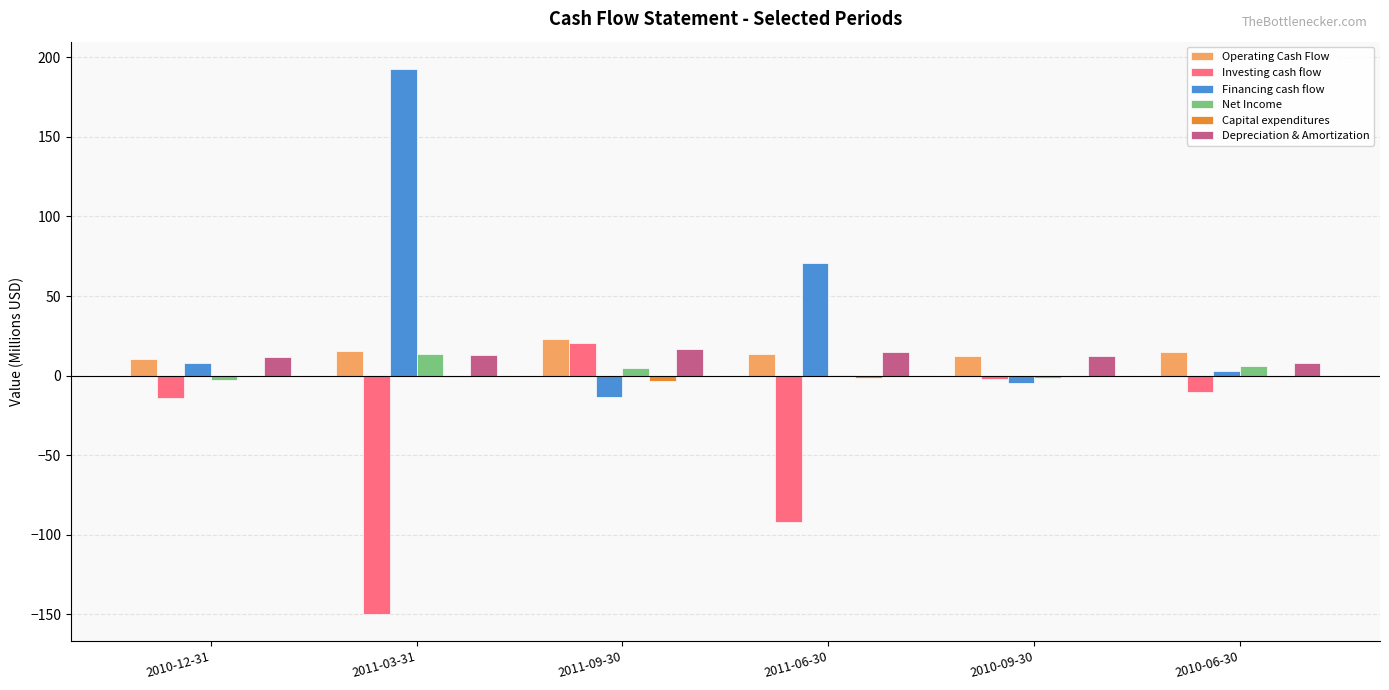

What is the difference between the Depreciation & Amortization values at 2011-09-30 and 2011-06-30?

1.9